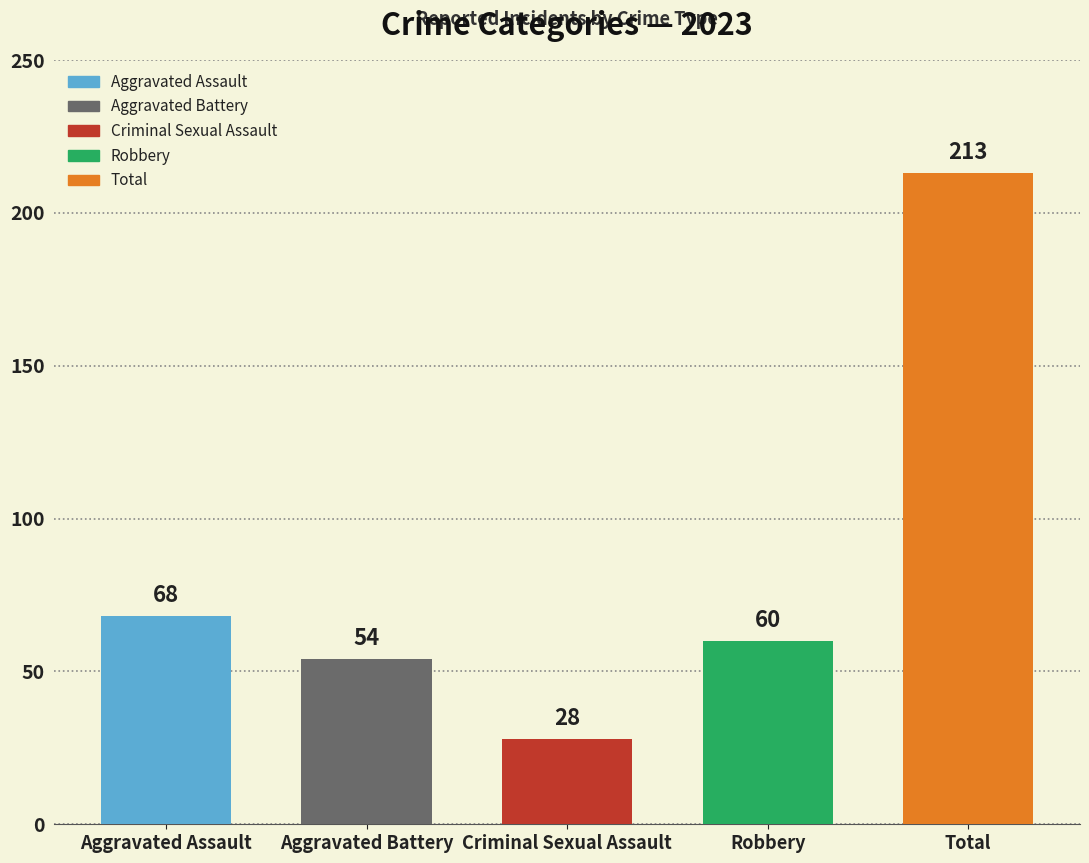

What is the change in value from Aggravated Assault to Total?

+145